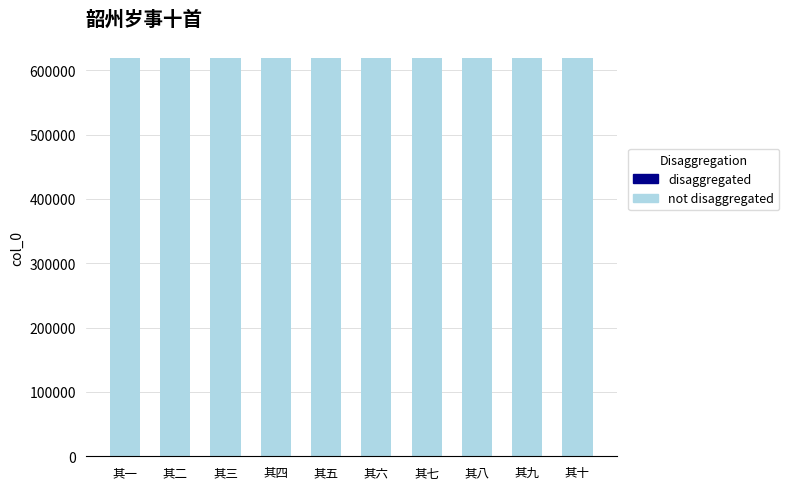

At how many categories does at least one series exceed 99528?

10